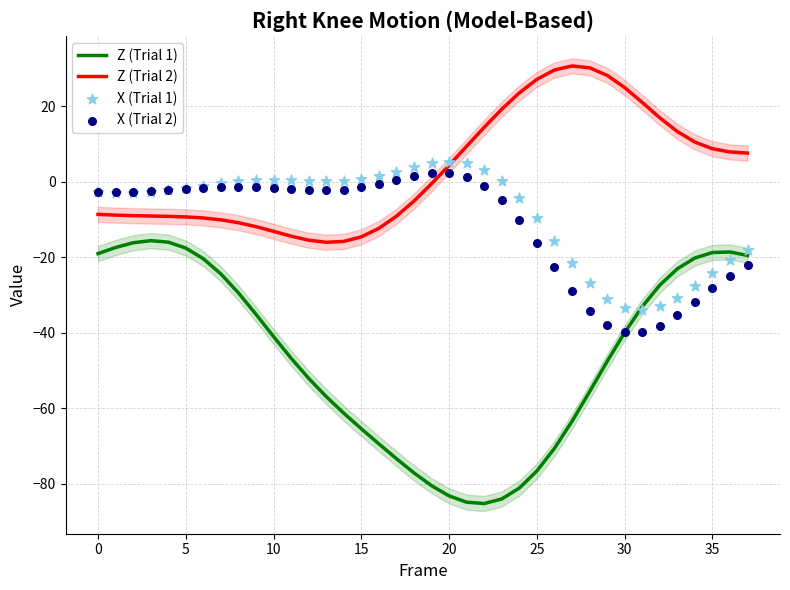

At how many categories does at least one series exceed 12?

12